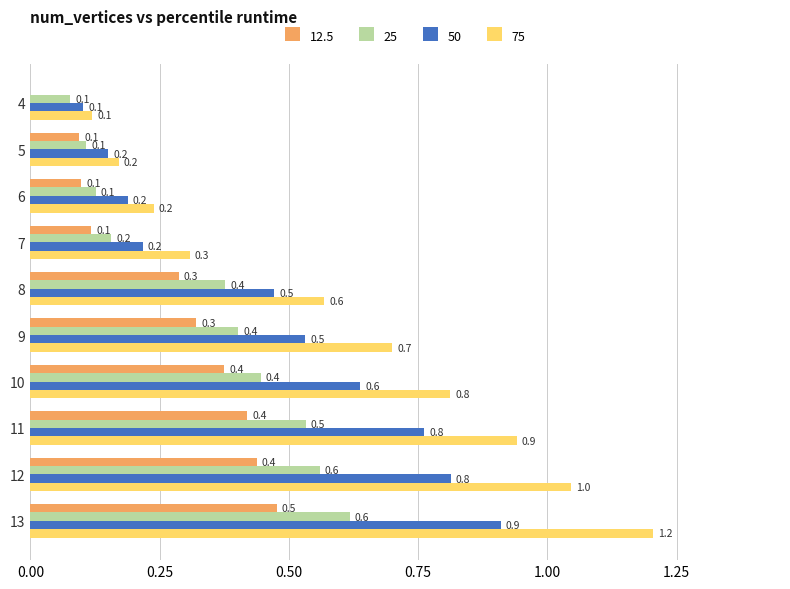

Between 8 and 9, which series saw the biggest shift?

75